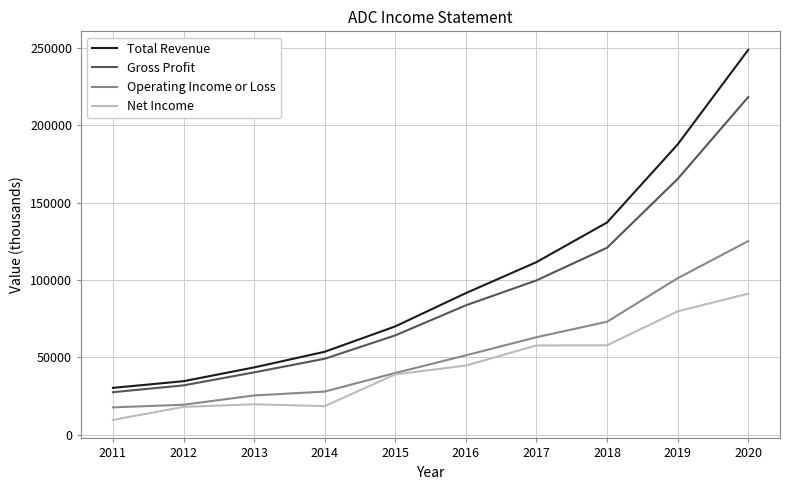

Does the chart display data point markers on the line(s)?

No